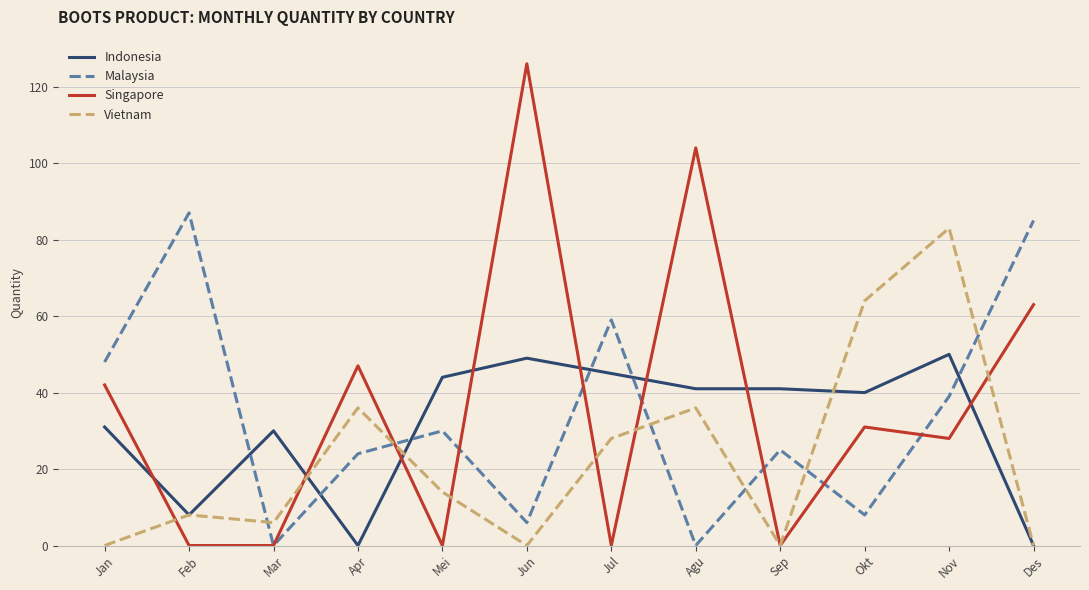

What are all the series names shown in the legend?

Indonesia, Malaysia, Singapore, Vietnam